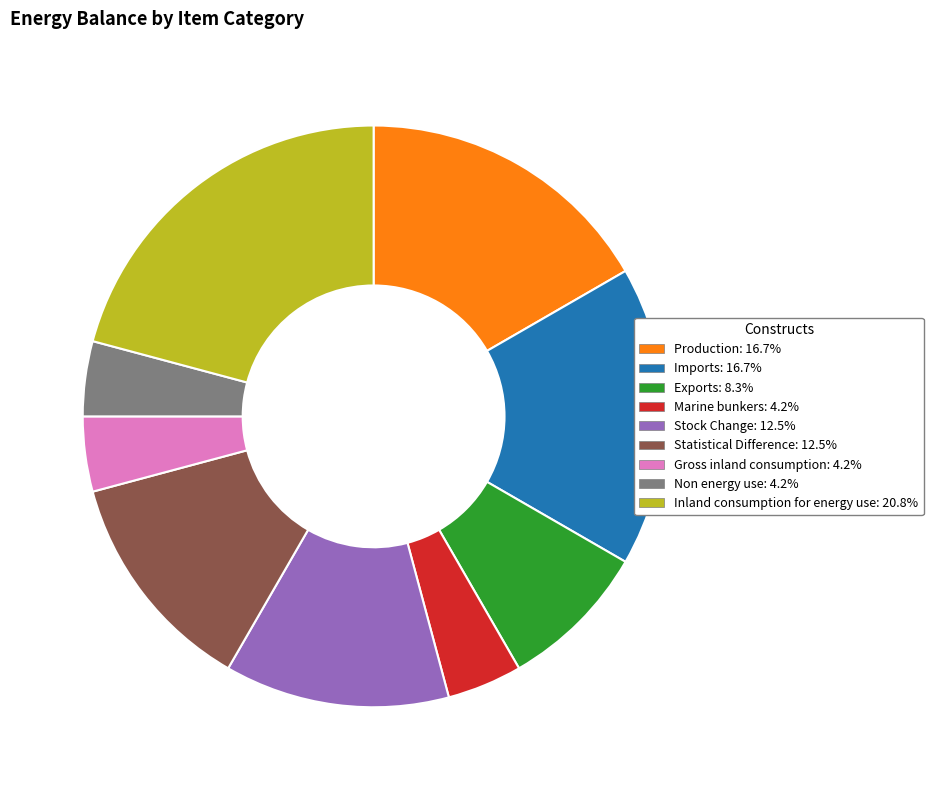

How many segments does this pie chart have?

9